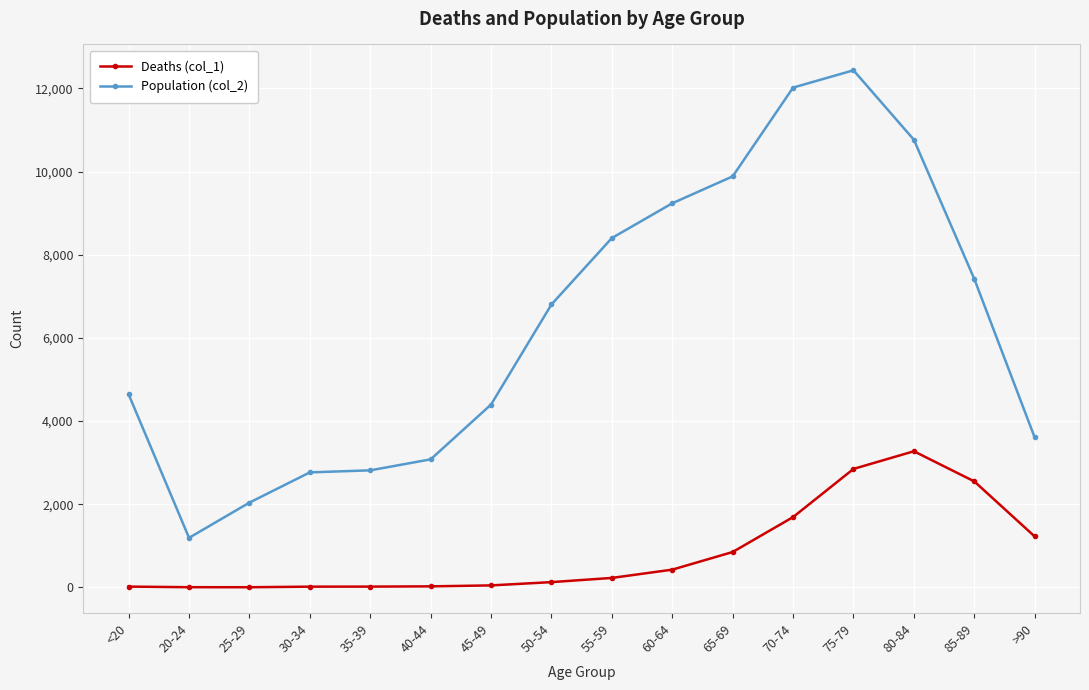

Which series changed the most between 60-64 and 75-79?

Population (col_2)